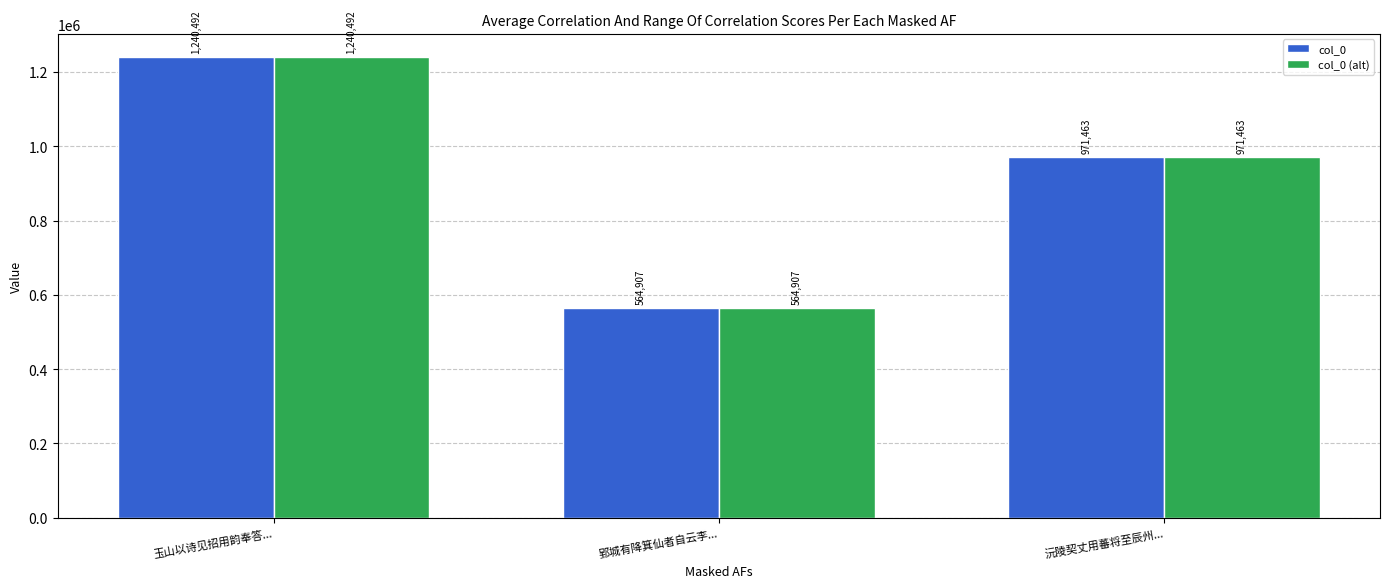

True or false: col_0 (alt) has a value of 564907 at 郢城有降箕仙者自云李....

True